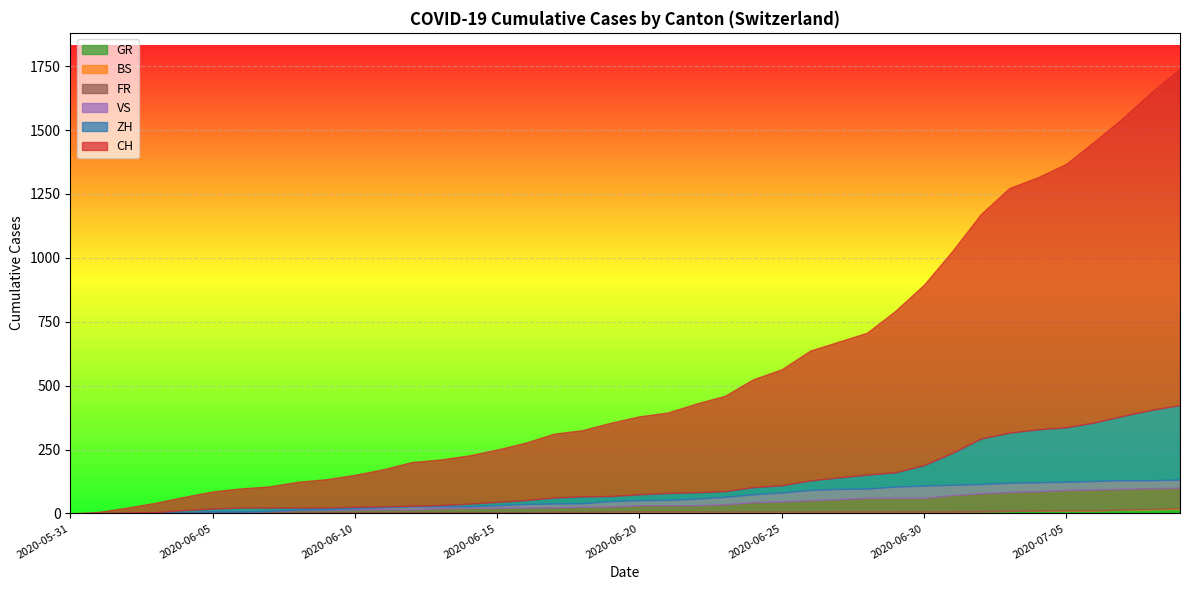

What is the sum of the CH values at 2020-06-28 and 2020-06-21?

1102